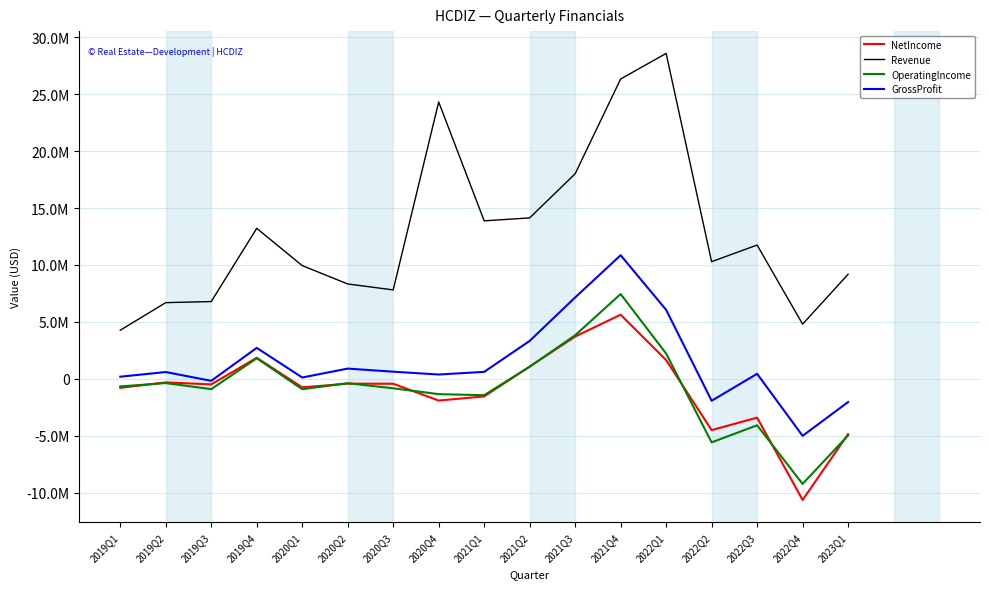

Does the chart have visible grid lines?

Yes